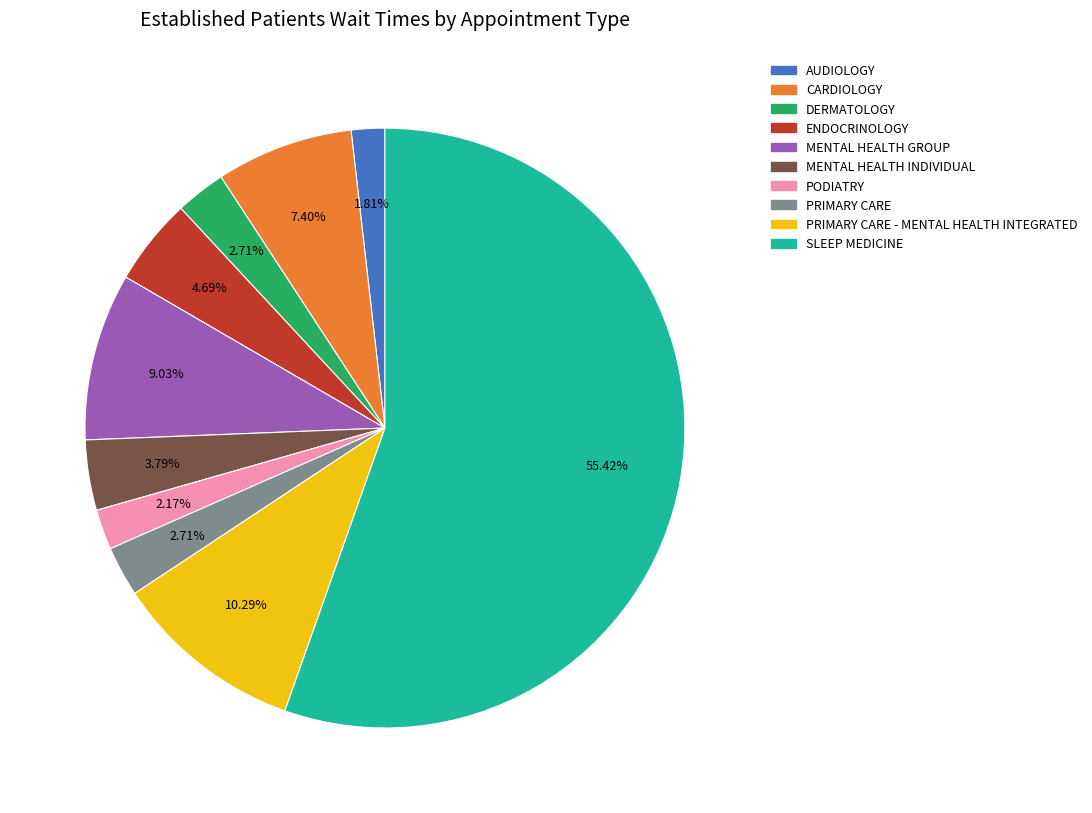

Between PRIMARY CARE - MENTAL HEALTH INTEGRATED and CARDIOLOGY, which is larger?

PRIMARY CARE - MENTAL HEALTH INTEGRATED